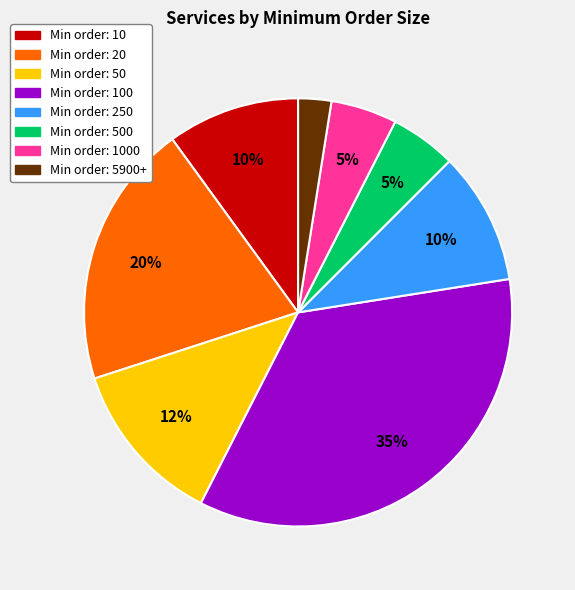

Is there any slice that represents more than half of the pie?

No